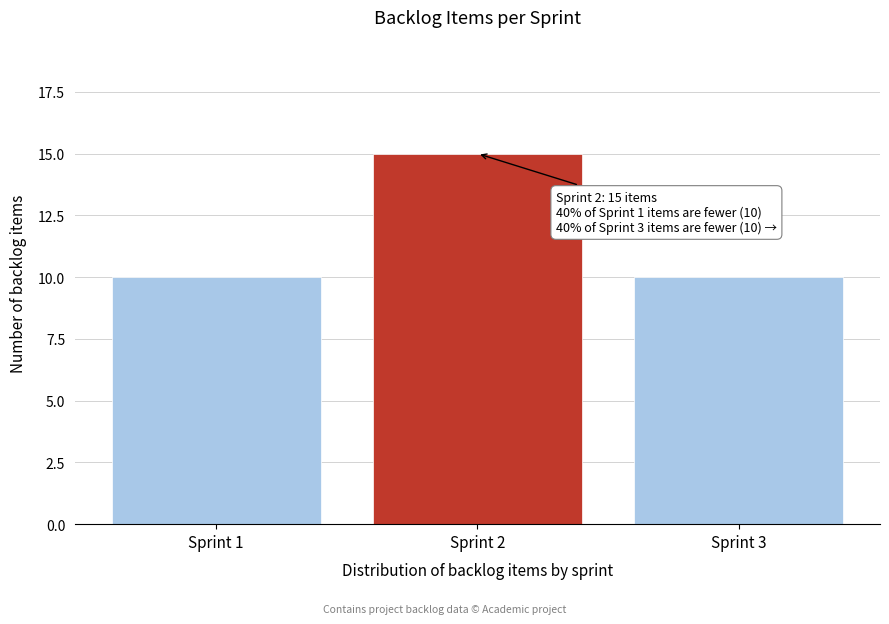

Reading left to right, transcribe all the data shown in this chart.

10	15	10